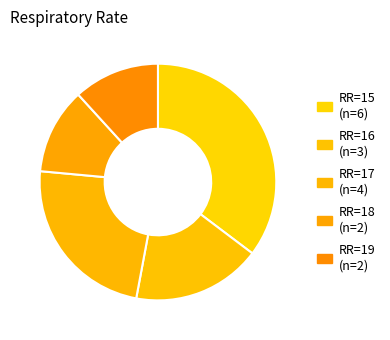

Count the number of slices in the pie.

5